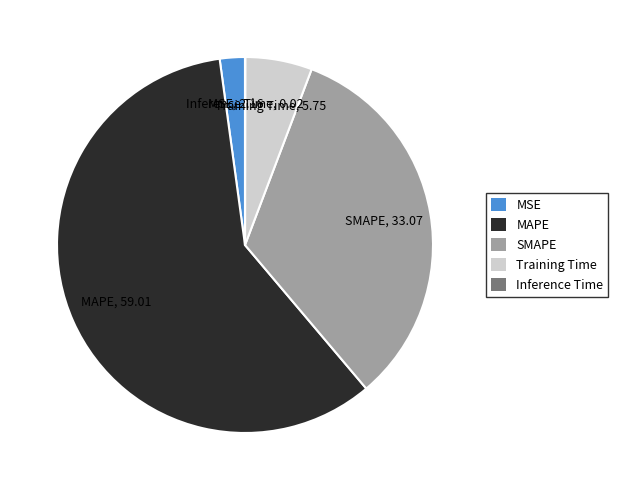

Is there a majority slice in this chart?

Yes